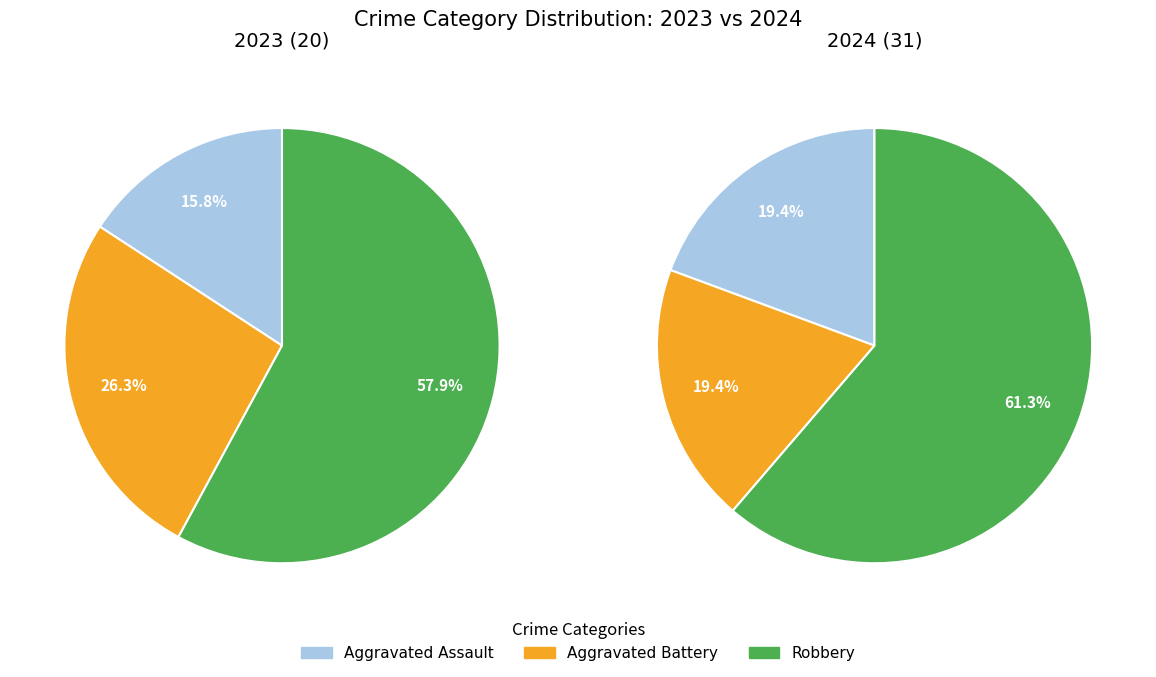

Combined, do values_2023 and 2 account for over 50%?

Yes